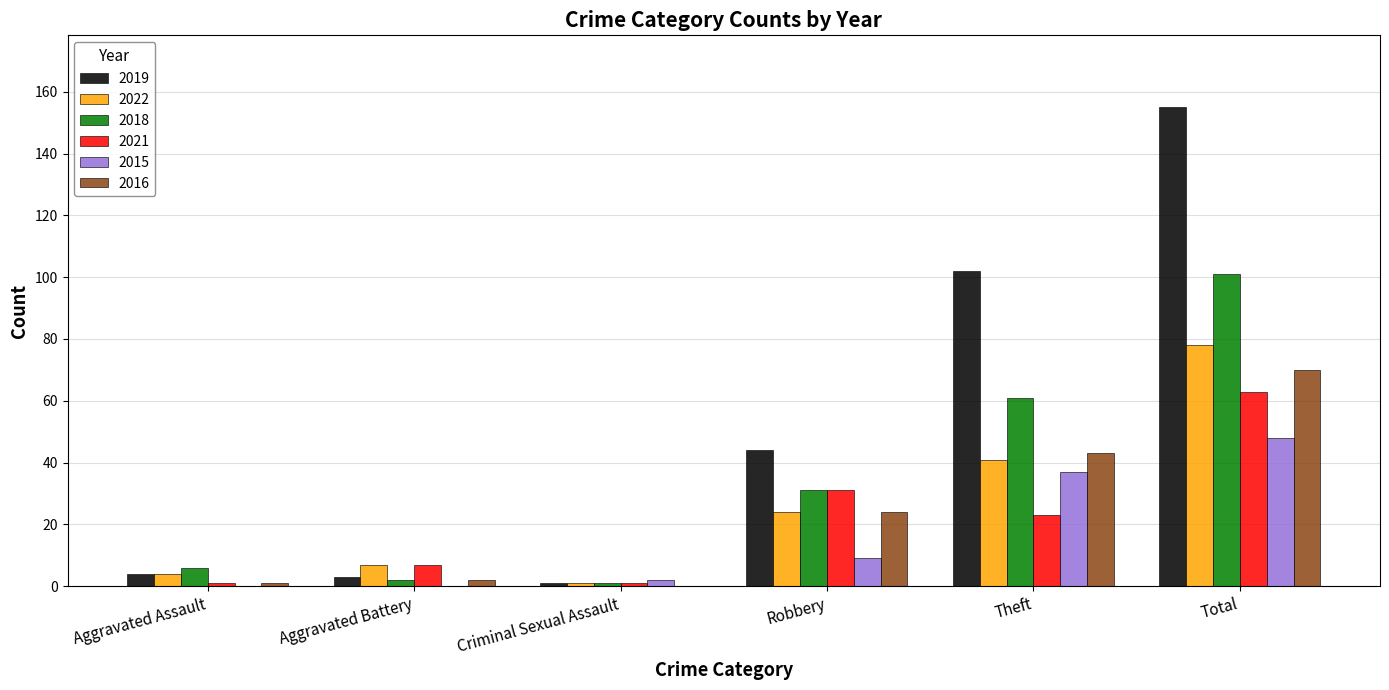

At which label does 2021 first exceed 23?

Robbery